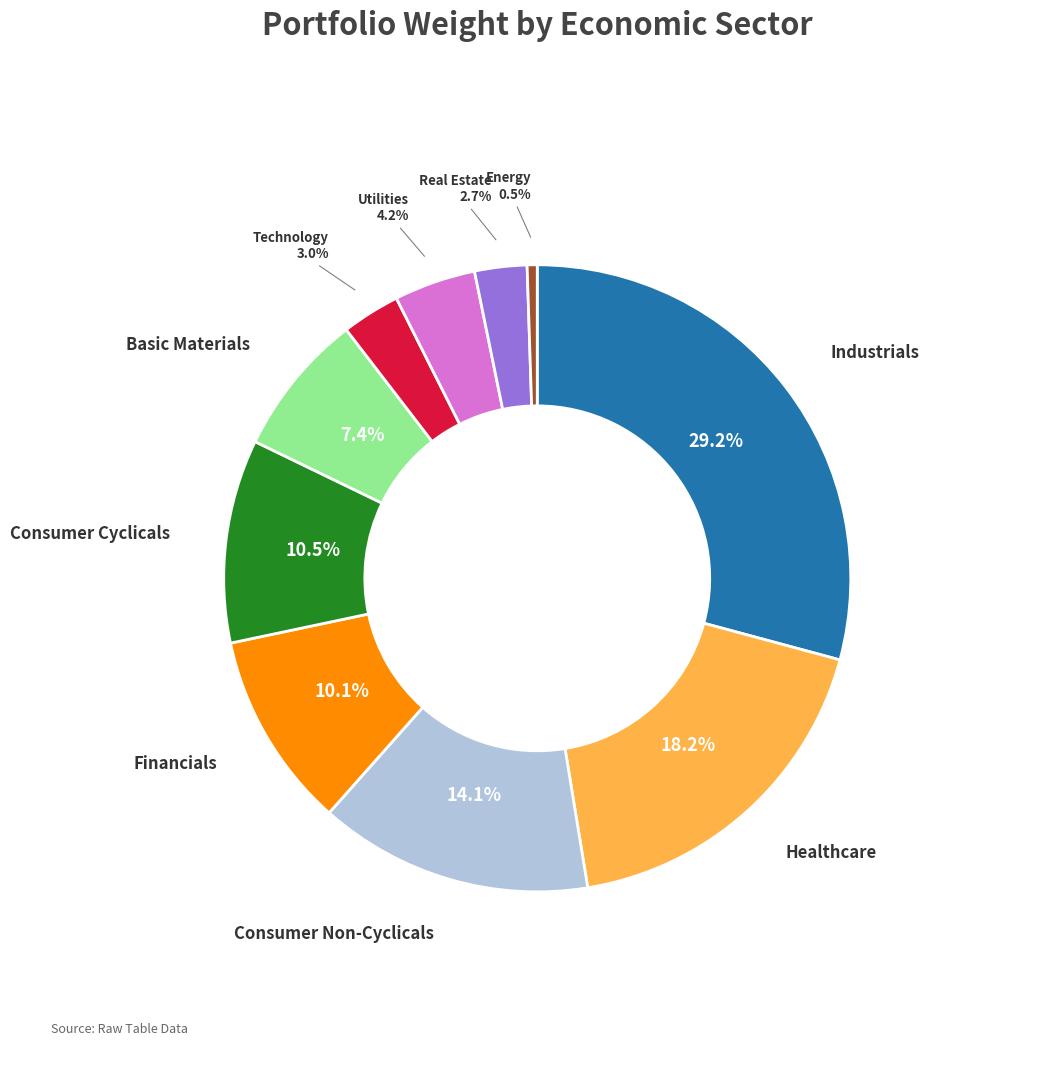

How many segments does this pie chart have?

10